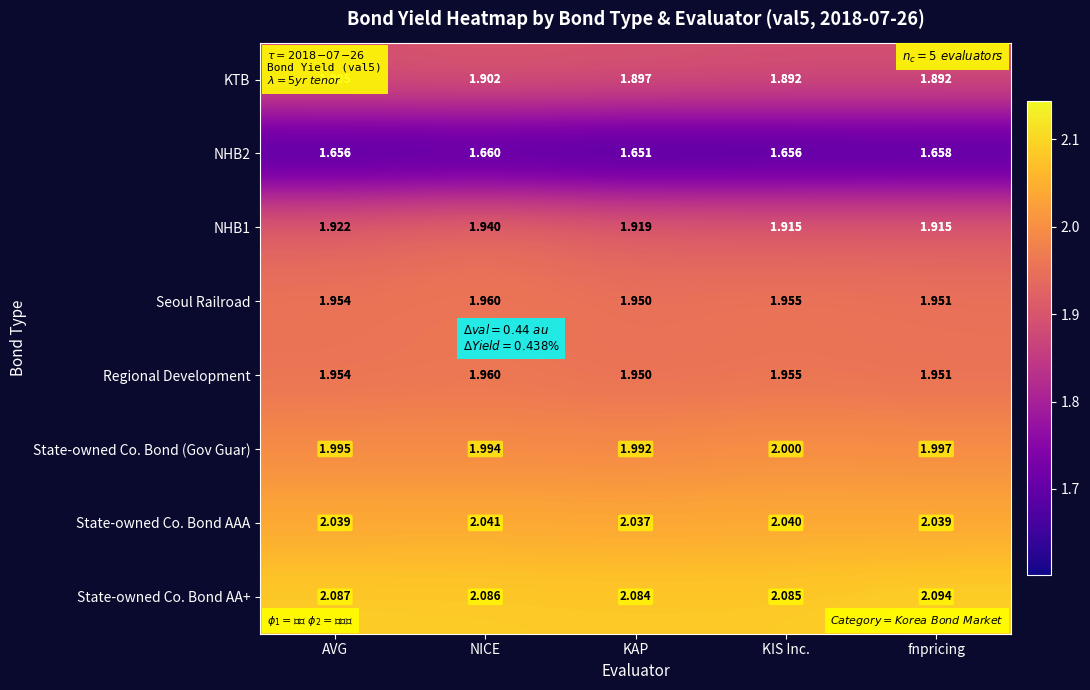

Is the value of NHB2 at KIS Inc. greater than the value of State-owned Co. Bond AA+ at KAP?

No